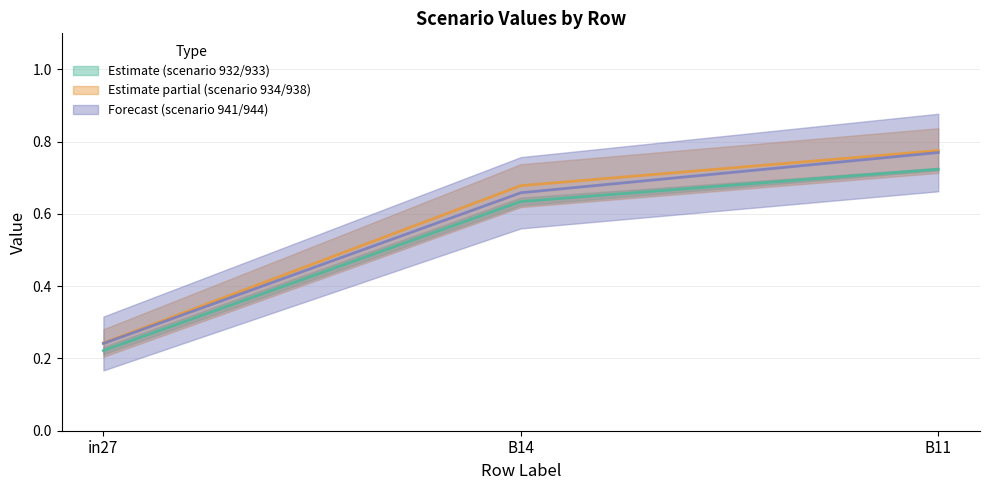

Rank the categories by job473_scenario0_932 value from highest to lowest.

B11, B14, in27